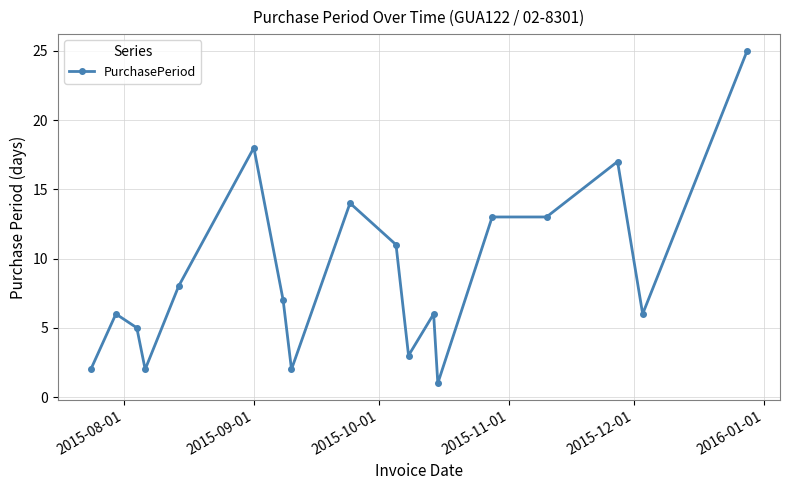

True or false: there are more than 0 points higher than both neighbors.

True